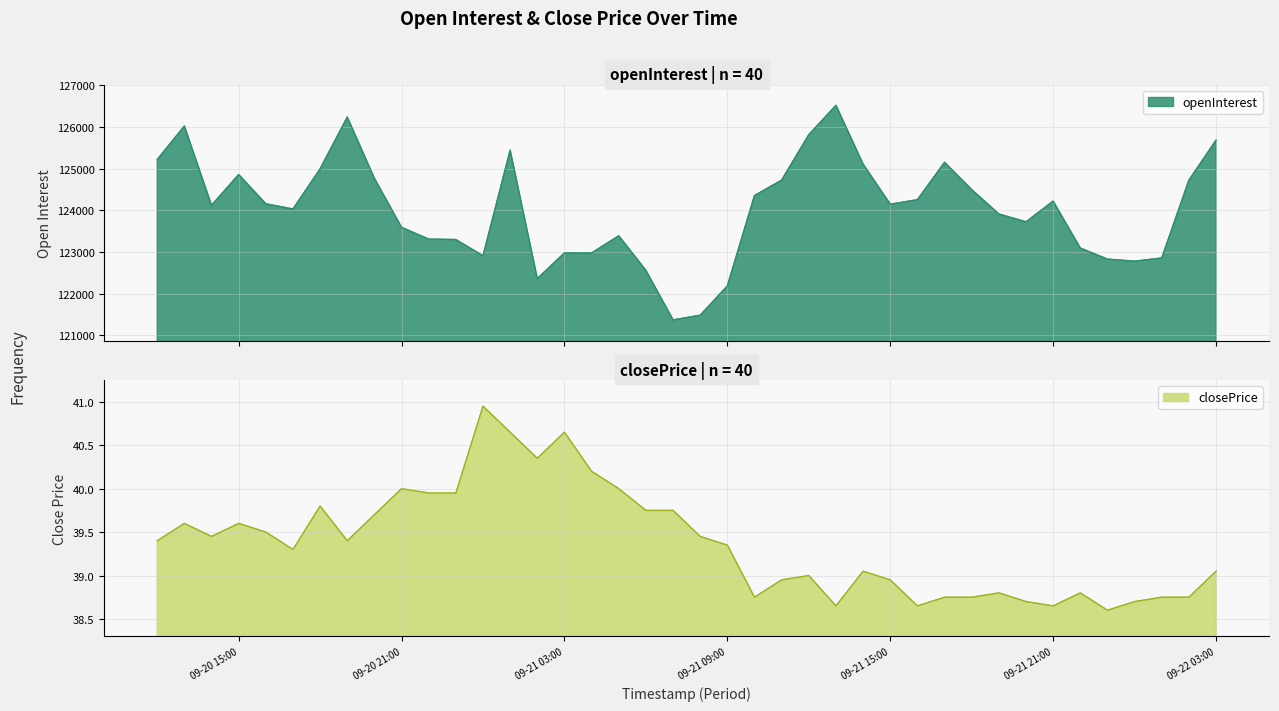

The openInterest series shows 125686.0 at 09-22 03:00. True or false?

True